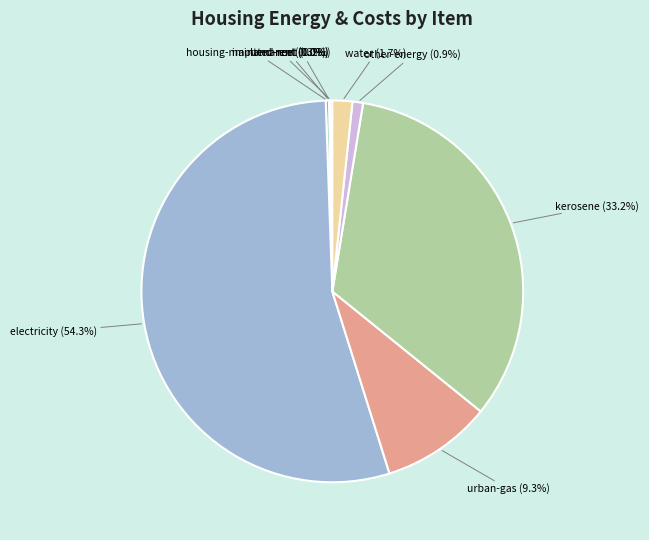

How many slices are in this pie chart?

9